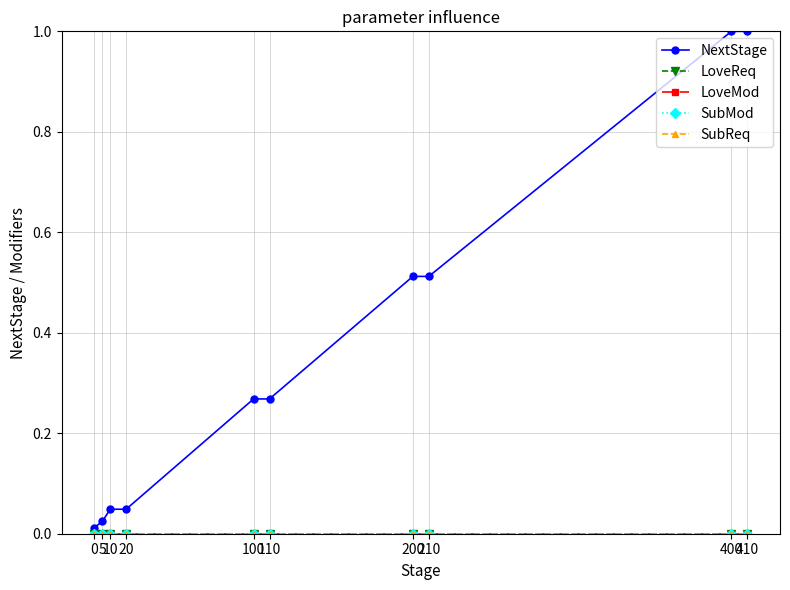

What is the greatest value displayed?

1.0